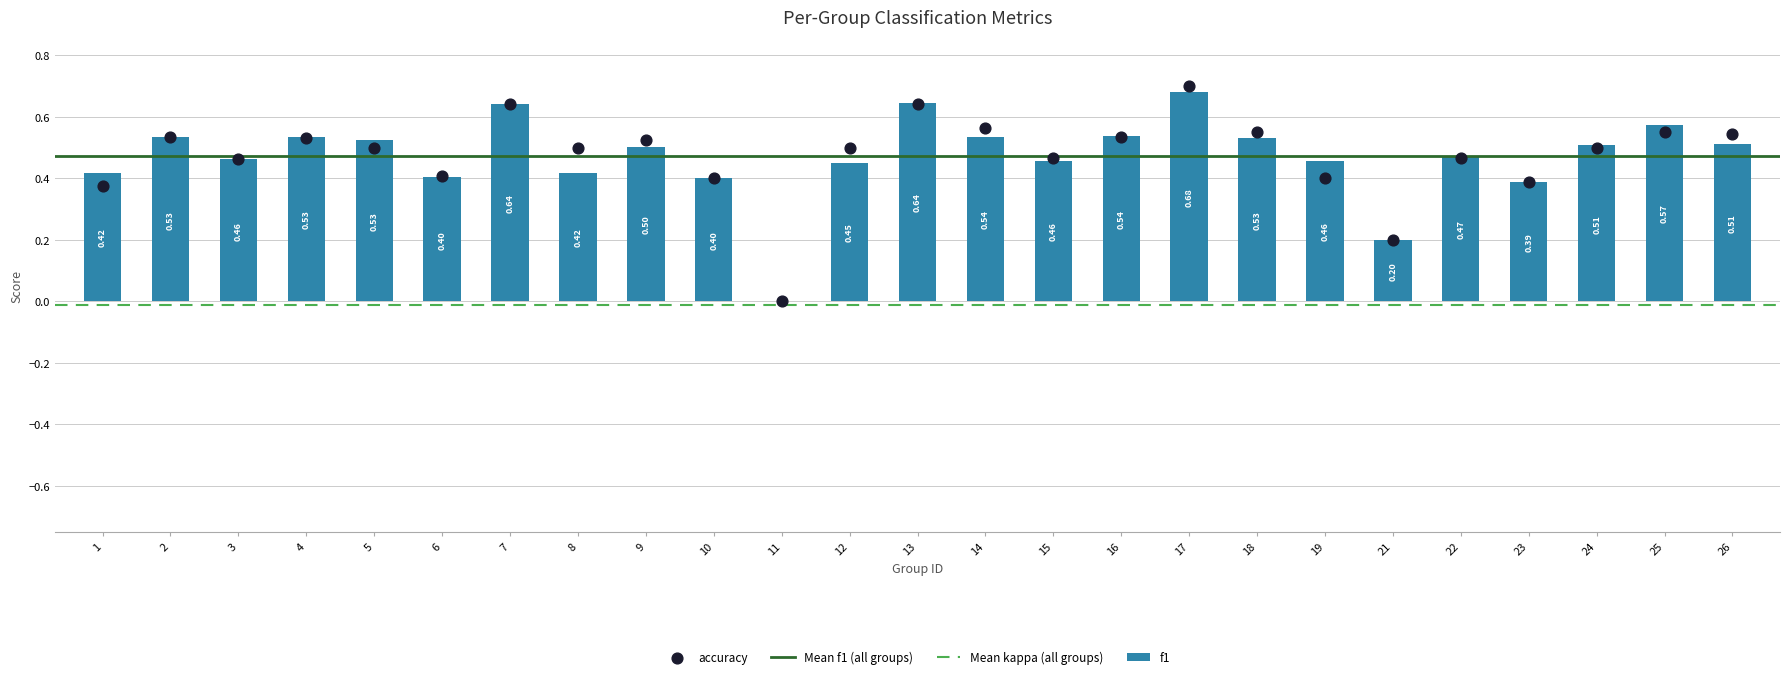

Which series has the largest total across all categories?

accuracy